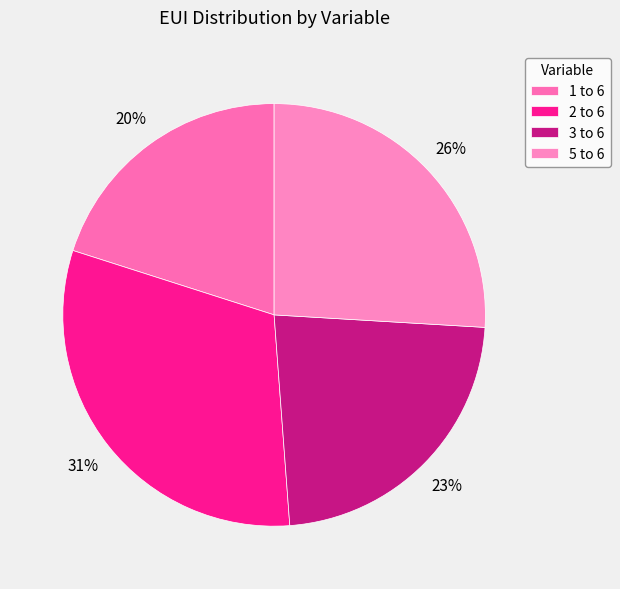

Which has a higher value, 5 to 6 or 3 to 6?

5 to 6